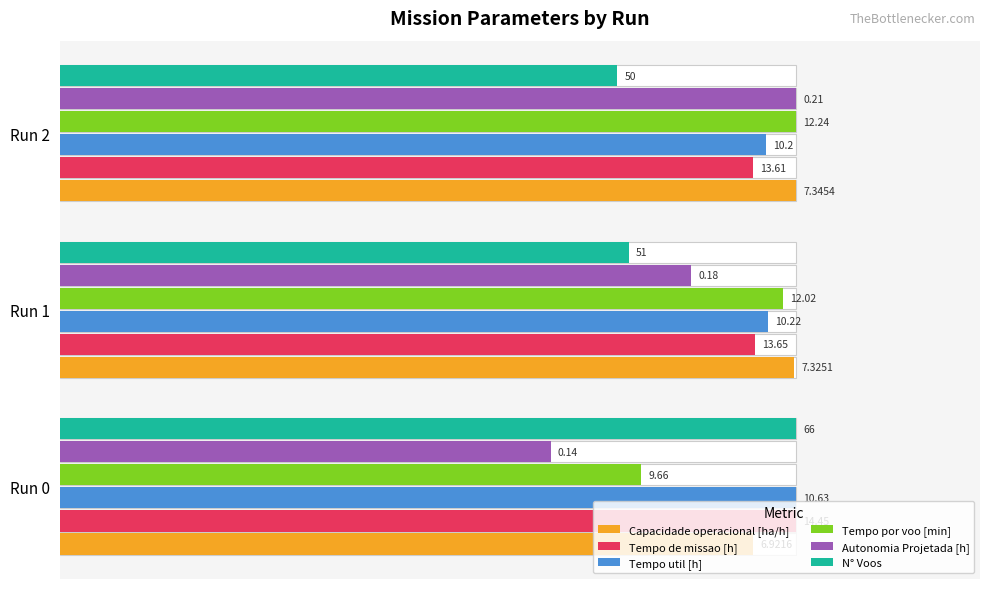

True or false: Tempo por voo [min] has a value of 0.6 at Run 1.

False